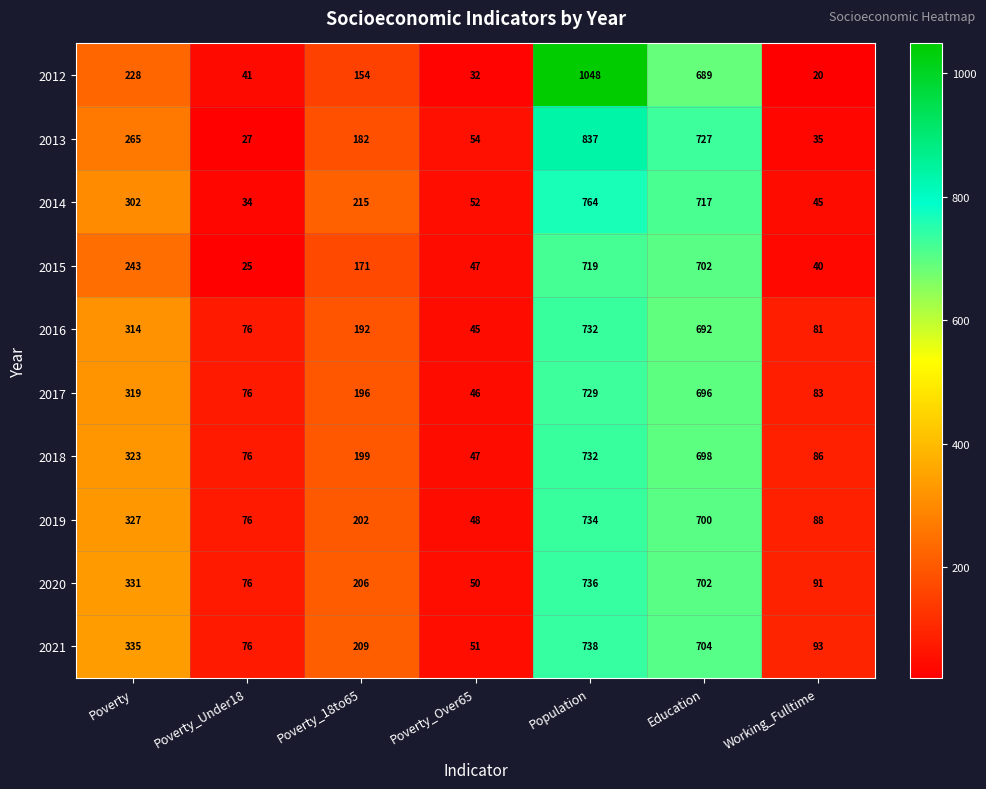

What is the difference between the 2016 values at Poverty and Working_Fulltime?

233